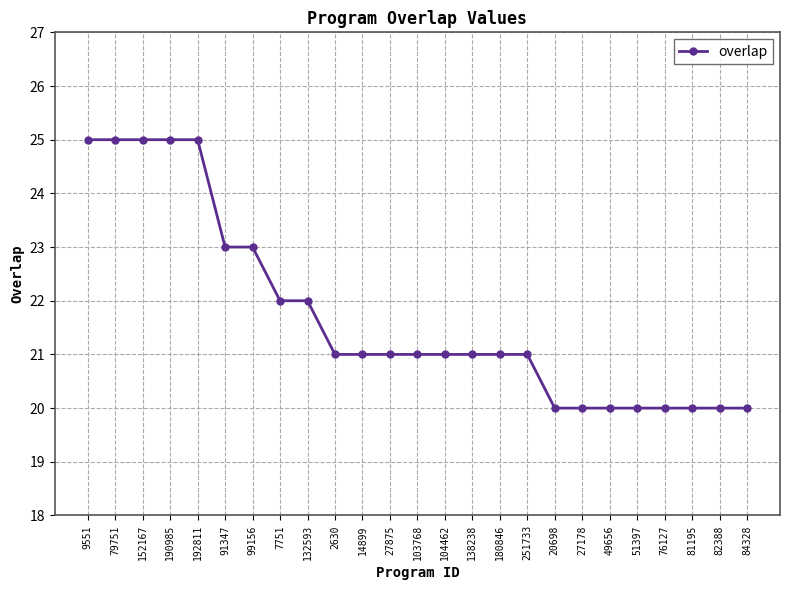

What is the average value?

22